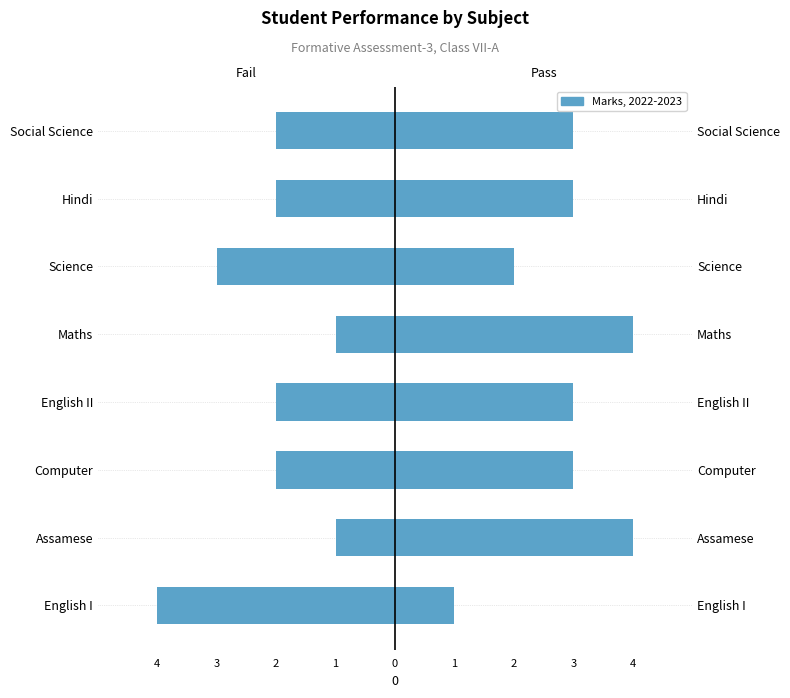

What is the spread (max minus min) of values at 3?

5